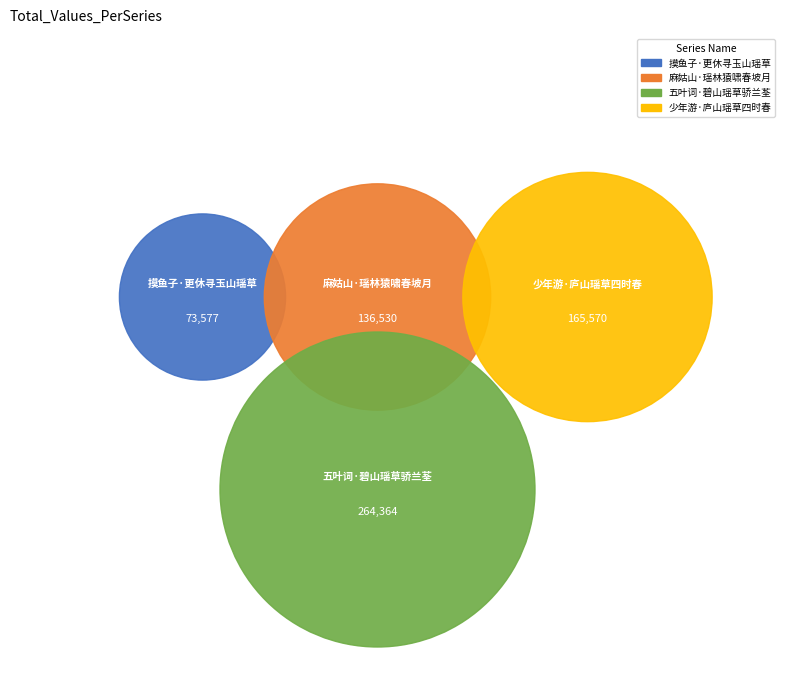

To the nearest percent, what is the combined percentage of 麻姑山·瑶林猿啸春坡月 and 五叶词·碧山瑶草骄兰荃?

63%